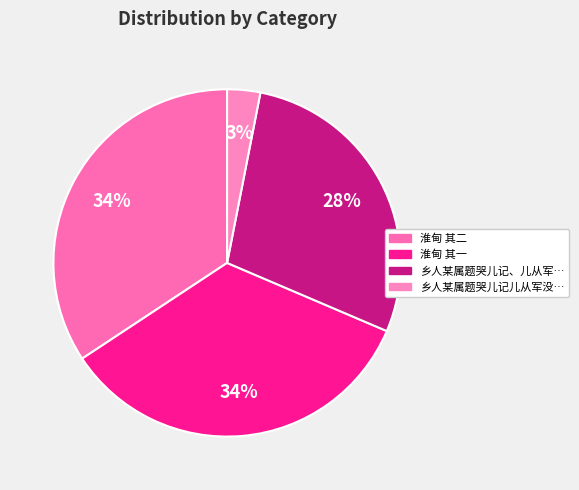

To the nearest percent, what is the difference between the largest and smallest slice percentages?

31%